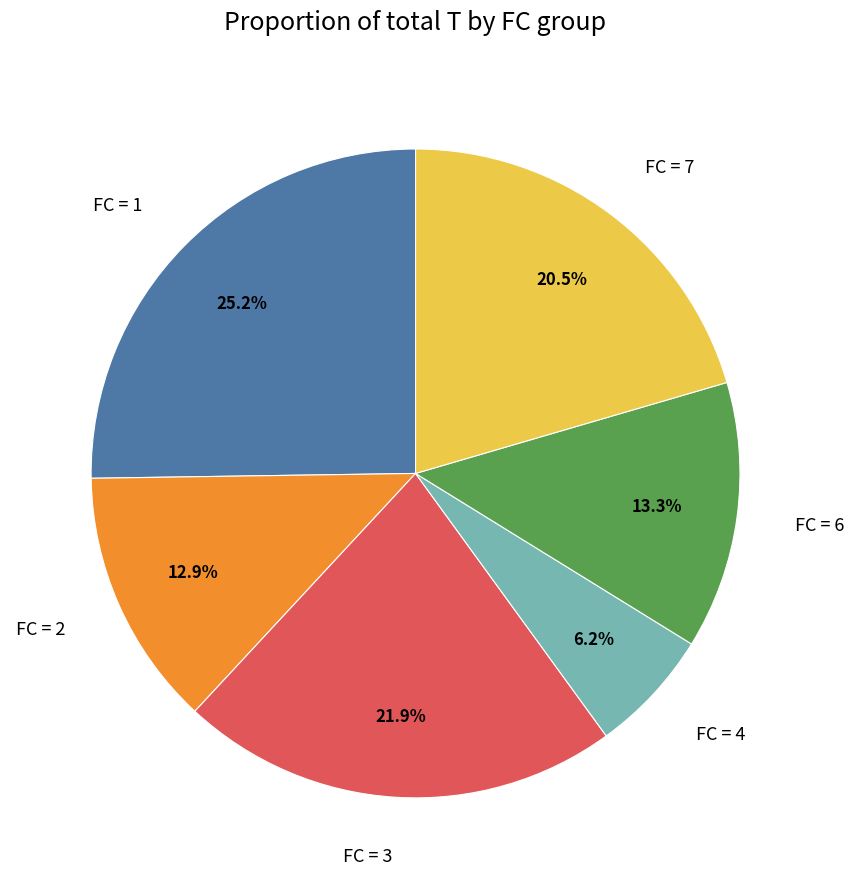

Combined, do FC = 1 and FC = 7 account for over 50%?

No